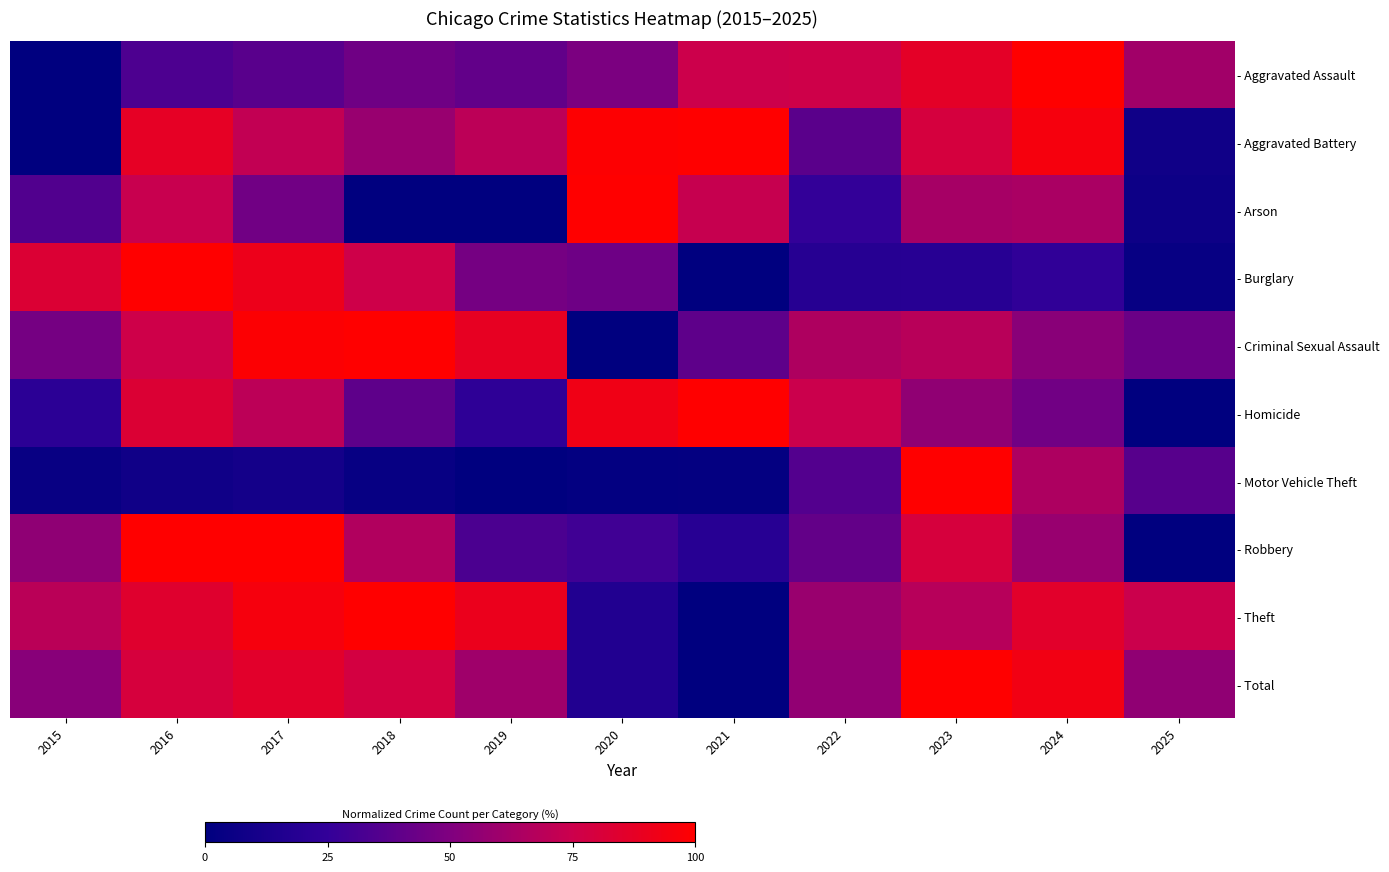

Reading left to right, extract all data points from this chart.

- Aggravated Assault: 2015=0.0	2016=33.9	2017=37.9	2018=44.9	2019=40.2	2020=48.5	2021=75.2	2022=76.0	2023=86.8	2024=100.0	2025=60.9
- Aggravated Battery: 2015=0.0	2016=87.9	2017=71.8	2018=58.1	2019=69.8	2020=98.8	2021=100.0	2022=38.1	2023=79.3	2024=95.4	2025=8.4
- Arson: 2015=35.0	2016=73.8	2017=45.6	2018=0.0	2019=0.0	2020=100.0	2021=73.1	2022=25.0	2023=62.5	2024=63.7	2025=6.9
- Burglary: 2015=82.8	2016=100.0	2017=91.2	2018=76.1	2019=46.7	2020=44.2	2021=0.0	2022=19.1	2023=19.2	2024=24.0	2025=3.6
- Criminal Sexual Assault: 2015=46.8	2016=75.9	2017=98.7	2018=100.0	2019=88.5	2020=0.0	2021=39.3	2022=65.2	2023=68.4	2024=53.5	2025=43.0
- Homicide: 2015=21.3	2016=82.5	2017=69.8	2018=39.2	2019=23.0	2020=92.8	2021=100.0	2022=74.9	2023=55.7	2024=45.4	2025=0.0
- Motor Vehicle Theft: 2015=4.0	2016=8.5	2017=10.3	2018=3.9	2019=0.0	2020=1.8	2021=2.6	2022=35.6	2023=100.0	2024=64.9	2025=37.0
- Robbery: 2015=55.3	2016=100.0	2017=100.0	2018=66.0	2019=33.0	2020=29.6	2021=19.4	2022=40.7	2023=80.1	2024=57.8	2025=0.0
- Theft: 2015=69.4	2016=84.7	2017=95.6	2018=100.0	2019=90.3	2020=16.6	2021=0.0	2022=58.5	2023=68.0	2024=85.6	2025=74.6
- Total: 2015=52.9	2016=79.9	2017=85.7	2018=78.1	2019=60.5	2020=16.5	2021=0.0	2022=56.2	2023=100.0	2024=93.6	2025=55.8